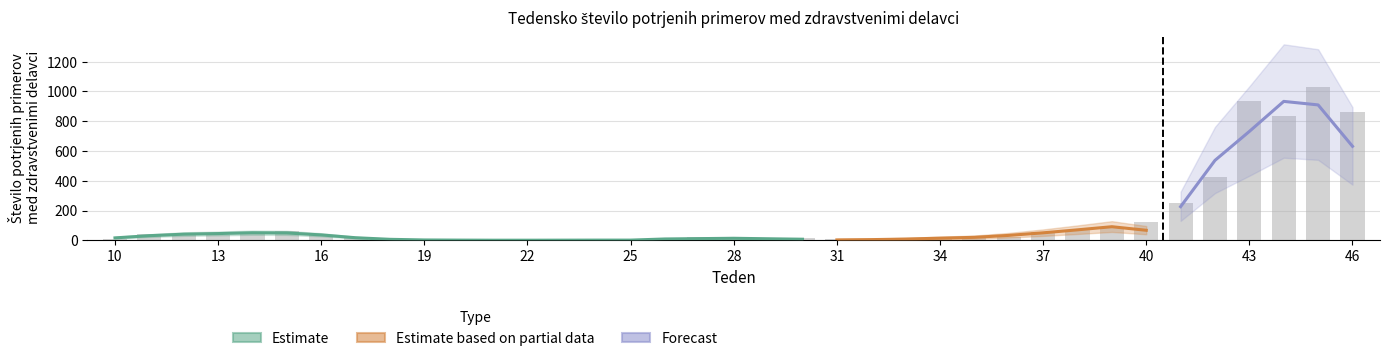

List the labels in order of value, smallest first.

21, 22, 24, 20, 23, 25, 26, 32, 18, 19, 33, 31, 10, 28, 29, 30, 17, 34, 35, 36, 27, 16, 13, 11, 12, 14, 37, 15, 38, 39, 40, 41, 42, 44, 46, 43, 45